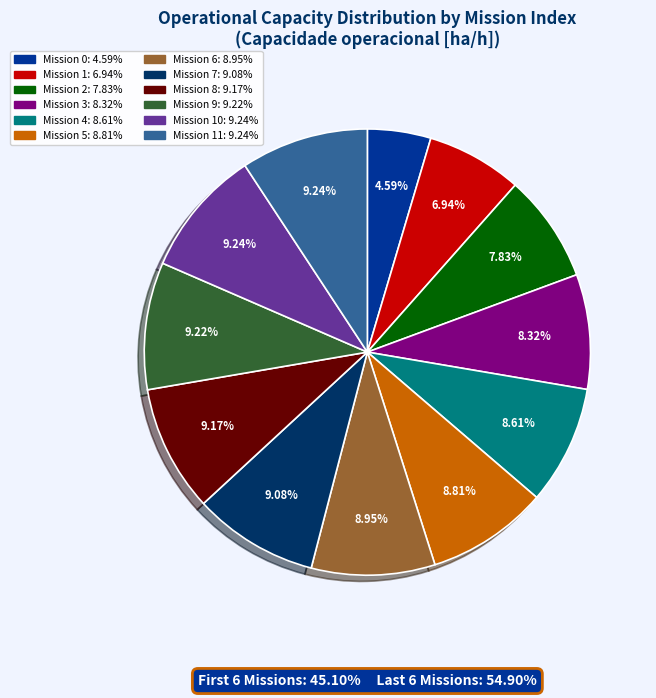

Does any single category account for the majority?

No